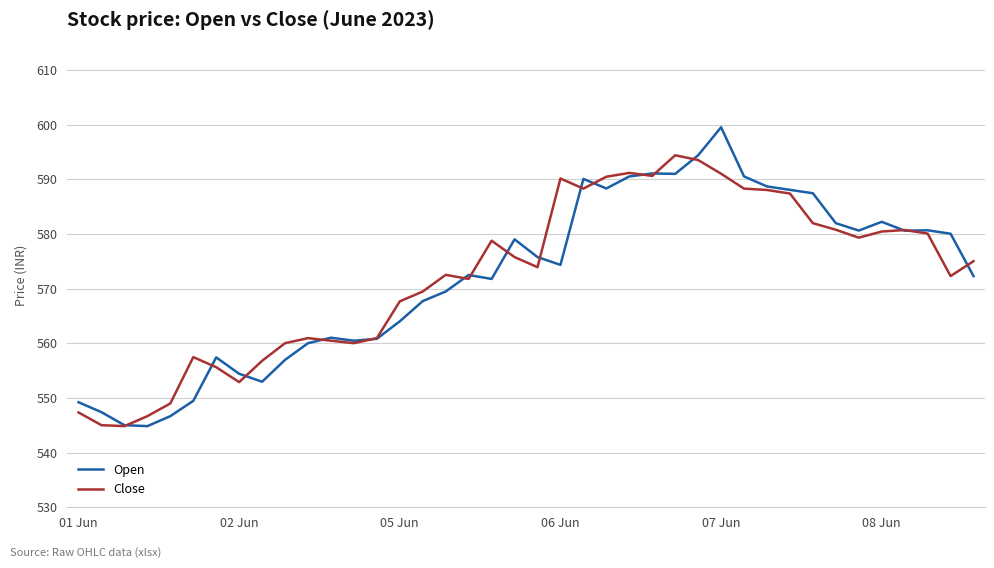

What is the minimum value shown in the chart?

544.8